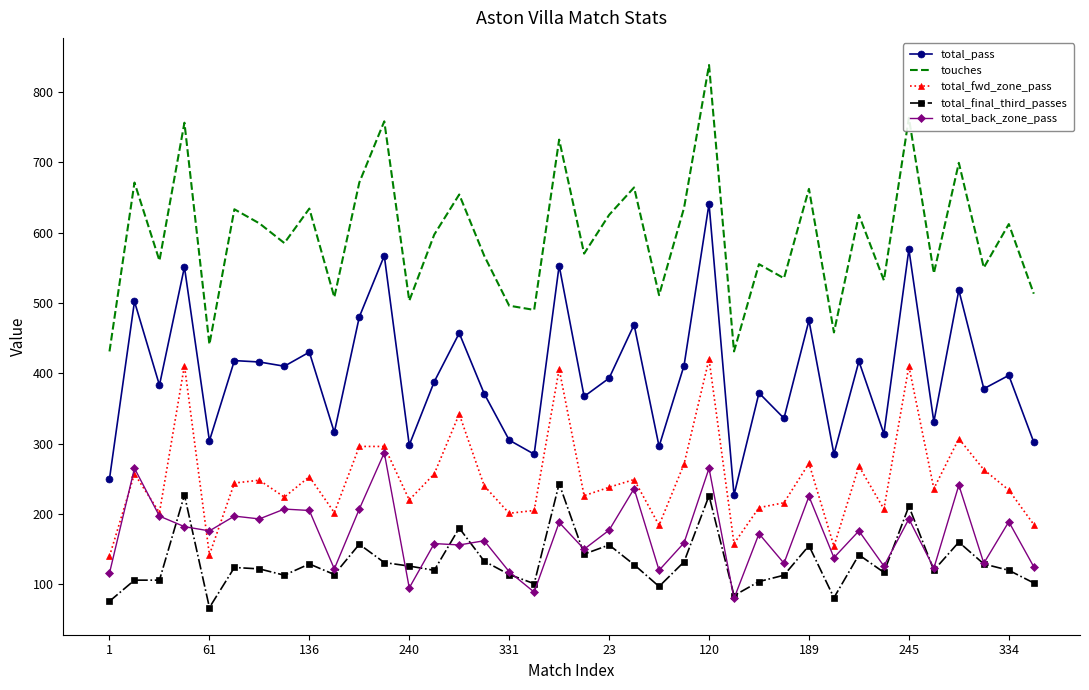

What is the greatest value displayed?

838